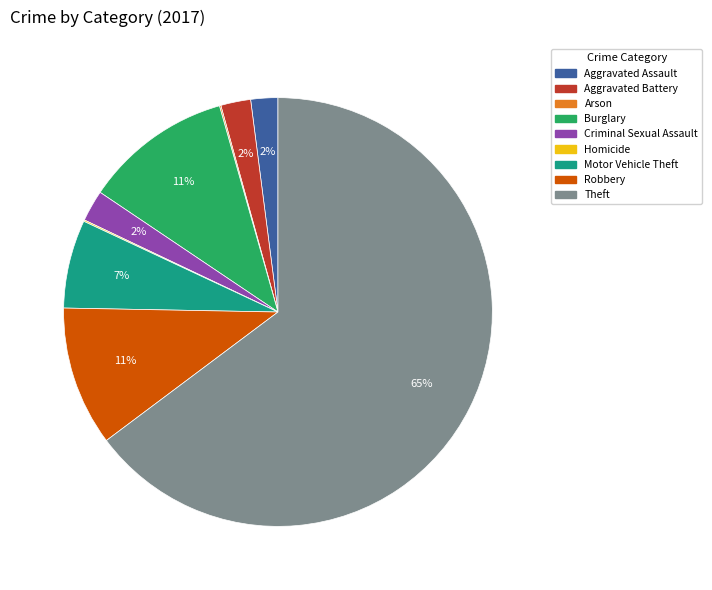

To the nearest percent, what portion does Aggravated Battery represent?

2%